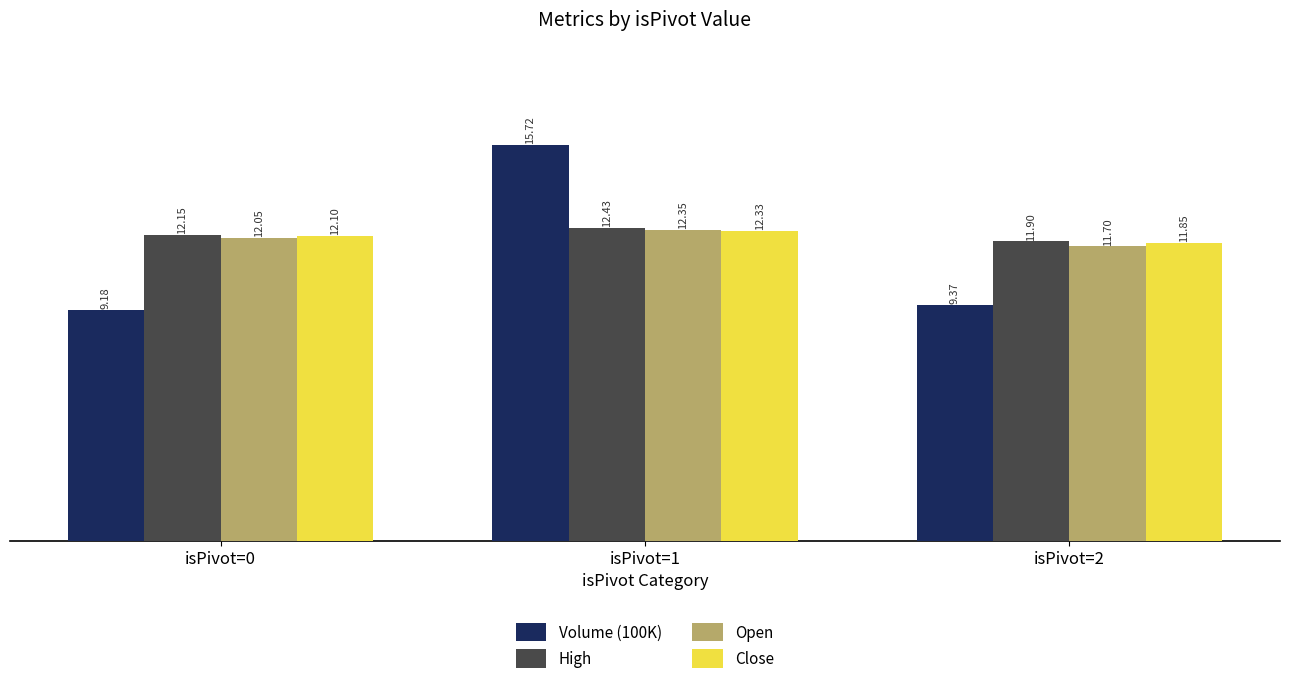

Is it true that High equals 11.9 at isPivot=2?

True